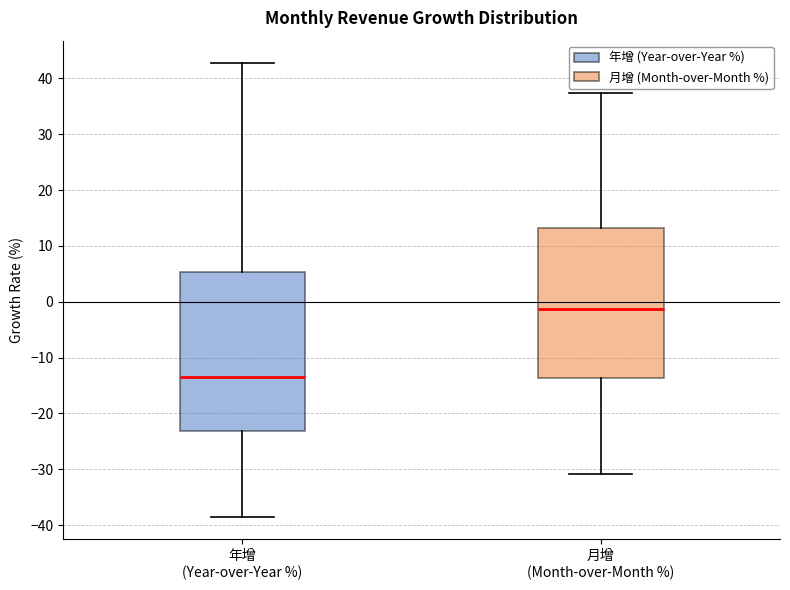

Which box has the highest median line?

月增 (Month-over-Month %)